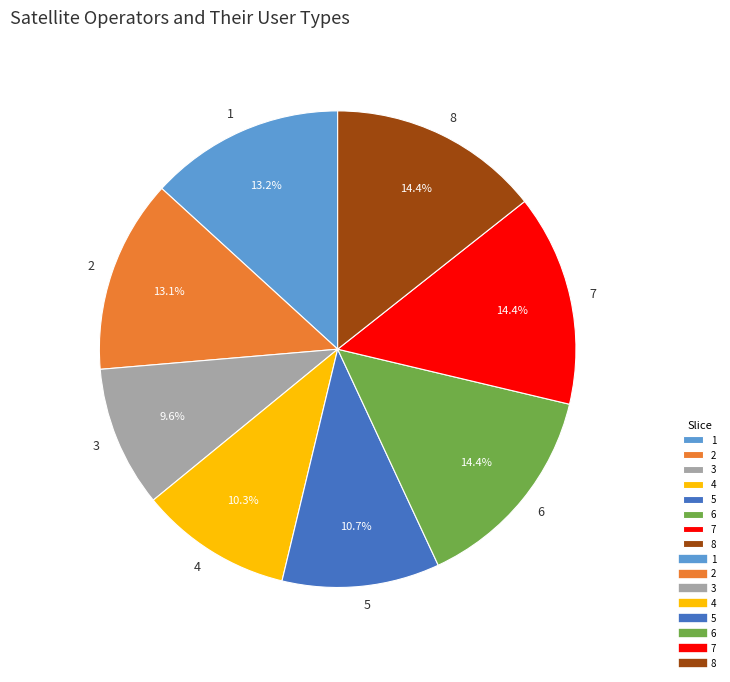

Count the number of slices in the pie.

8